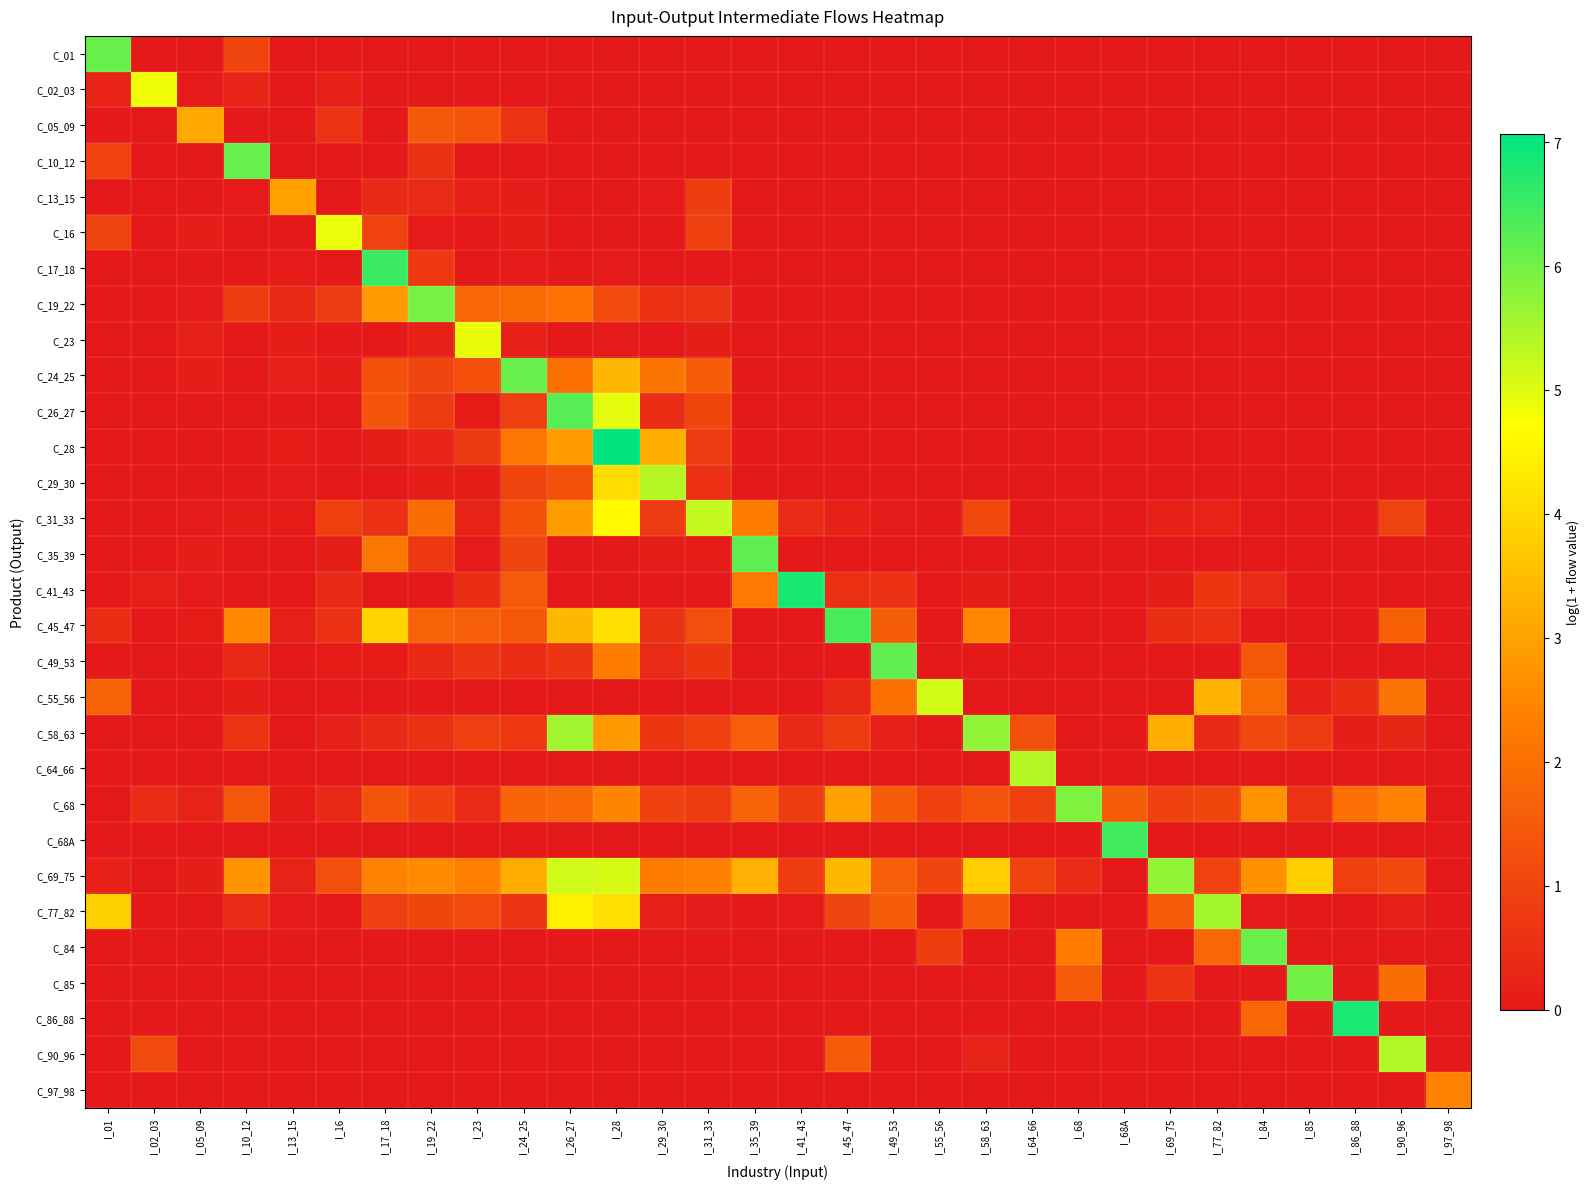

Reading right to left, list all the values displayed in this chart.

C_01: I_97_98=0.0	I_90_96=0.0	I_86_88=0.0	I_85=0.0	I_84=0.0	I_77_82=0.0	I_69_75=0.0	I_68A=0.0	I_68=0.0	I_64_66=0.0	I_58_63=0.0	I_55_56=0.0	I_49_53=0.0	I_45_47=0.0	I_41_43=0.0	I_35_39=0.0	I_31_33=0.0	I_29_30=0.0	I_28=0.0	I_26_27=0.0	I_24_25=0.0	I_23=0.0	I_19_22=0.0	I_17_18=0.0	I_16=0.0	I_13_15=0.0	I_10_12=1.0	I_05_09=0.0	I_02_03=0.0	I_01=6.1
C_02_03: I_97_98=0.0	I_90_96=0.0	I_86_88=0.0	I_85=0.0	I_84=0.0	I_77_82=0.0	I_69_75=0.0	I_68A=0.0	I_68=0.0	I_64_66=0.0	I_58_63=0.0	I_55_56=0.0	I_49_53=0.0	I_45_47=0.0	I_41_43=0.0	I_35_39=0.0	I_31_33=0.0	I_29_30=0.0	I_28=0.0	I_26_27=0.0	I_24_25=0.0	I_23=0.0	I_19_22=0.0	I_17_18=0.0	I_16=0.2	I_13_15=0.0	I_10_12=0.2	I_05_09=0.0	I_02_03=4.8	I_01=0.3
C_05_09: I_97_98=0.0	I_90_96=0.0	I_86_88=0.0	I_85=0.0	I_84=0.0	I_77_82=0.0	I_69_75=0.0	I_68A=0.0	I_68=0.0	I_64_66=0.0	I_58_63=0.0	I_55_56=0.0	I_49_53=0.0	I_45_47=0.0	I_41_43=0.0	I_35_39=0.0	I_31_33=0.0	I_29_30=0.0	I_28=0.0	I_26_27=0.0	I_24_25=0.6	I_23=1.3	I_19_22=1.5	I_17_18=0.0	I_16=0.6	I_13_15=0.0	I_10_12=0.0	I_05_09=3.1	I_02_03=0.0	I_01=0.0
C_10_12: I_97_98=0.0	I_90_96=0.0	I_86_88=0.0	I_85=0.0	I_84=0.0	I_77_82=0.0	I_69_75=0.0	I_68A=0.0	I_68=0.0	I_64_66=0.0	I_58_63=0.0	I_55_56=0.0	I_49_53=0.0	I_45_47=0.0	I_41_43=0.0	I_35_39=0.0	I_31_33=0.0	I_29_30=0.0	I_28=0.0	I_26_27=0.0	I_24_25=0.0	I_23=0.0	I_19_22=0.6	I_17_18=0.0	I_16=0.0	I_13_15=0.0	I_10_12=6.1	I_05_09=0.0	I_02_03=0.0	I_01=0.9
C_13_15: I_97_98=0.0	I_90_96=0.0	I_86_88=0.0	I_85=0.0	I_84=0.0	I_77_82=0.0	I_69_75=0.0	I_68A=0.0	I_68=0.0	I_64_66=0.0	I_58_63=0.0	I_55_56=0.0	I_49_53=0.0	I_45_47=0.0	I_41_43=0.0	I_35_39=0.0	I_31_33=0.9	I_29_30=0.0	I_28=0.0	I_26_27=0.0	I_24_25=0.1	I_23=0.2	I_19_22=0.4	I_17_18=0.4	I_16=0.0	I_13_15=3.0	I_10_12=0.0	I_05_09=0.0	I_02_03=0.0	I_01=0.0
C_16: I_97_98=0.0	I_90_96=0.0	I_86_88=0.0	I_85=0.0	I_84=0.0	I_77_82=0.0	I_69_75=0.0	I_68A=0.0	I_68=0.0	I_64_66=0.0	I_58_63=0.0	I_55_56=0.0	I_49_53=0.0	I_45_47=0.0	I_41_43=0.0	I_35_39=0.0	I_31_33=0.9	I_29_30=0.0	I_28=0.0	I_26_27=0.0	I_24_25=0.1	I_23=0.0	I_19_22=0.0	I_17_18=0.9	I_16=4.9	I_13_15=0.0	I_10_12=0.0	I_05_09=0.1	I_02_03=0.0	I_01=1.0
C_17_18: I_97_98=0.0	I_90_96=0.0	I_86_88=0.0	I_85=0.0	I_84=0.0	I_77_82=0.0	I_69_75=0.0	I_68A=0.0	I_68=0.0	I_64_66=0.0	I_58_63=0.0	I_55_56=0.0	I_49_53=0.0	I_45_47=0.0	I_41_43=0.0	I_35_39=0.0	I_31_33=0.0	I_29_30=0.0	I_28=0.0	I_26_27=0.0	I_24_25=0.0	I_23=0.0	I_19_22=0.7	I_17_18=6.5	I_16=0.0	I_13_15=0.0	I_10_12=0.0	I_05_09=0.0	I_02_03=0.0	I_01=0.0
C_19_22: I_97_98=0.0	I_90_96=0.0	I_86_88=0.0	I_85=0.0	I_84=0.0	I_77_82=0.0	I_69_75=0.0	I_68A=0.0	I_68=0.0	I_64_66=0.0	I_58_63=0.0	I_55_56=0.0	I_49_53=0.0	I_45_47=0.0	I_41_43=0.0	I_35_39=0.0	I_31_33=0.6	I_29_30=0.5	I_28=1.1	I_26_27=2.0	I_24_25=1.9	I_23=1.8	I_19_22=6.0	I_17_18=2.9	I_16=0.8	I_13_15=0.4	I_10_12=0.9	I_05_09=0.0	I_02_03=0.0	I_01=0.0
C_23: I_97_98=0.0	I_90_96=0.0	I_86_88=0.0	I_85=0.0	I_84=0.0	I_77_82=0.0	I_69_75=0.0	I_68A=0.0	I_68=0.0	I_64_66=0.0	I_58_63=0.0	I_55_56=0.0	I_49_53=0.0	I_45_47=0.0	I_41_43=0.0	I_35_39=0.0	I_31_33=0.1	I_29_30=0.0	I_28=0.0	I_26_27=0.0	I_24_25=0.2	I_23=4.9	I_19_22=0.2	I_17_18=0.0	I_16=0.0	I_13_15=0.1	I_10_12=0.0	I_05_09=0.1	I_02_03=0.0	I_01=0.0
C_24_25: I_97_98=0.0	I_90_96=0.0	I_86_88=0.0	I_85=0.0	I_84=0.0	I_77_82=0.0	I_69_75=0.0	I_68A=0.0	I_68=0.0	I_64_66=0.0	I_58_63=0.0	I_55_56=0.0	I_49_53=0.0	I_45_47=0.0	I_41_43=0.0	I_35_39=0.0	I_31_33=1.5	I_29_30=2.1	I_28=3.4	I_26_27=2.0	I_24_25=6.1	I_23=1.3	I_19_22=1.0	I_17_18=1.3	I_16=0.1	I_13_15=0.1	I_10_12=0.0	I_05_09=0.1	I_02_03=0.0	I_01=0.0
C_26_27: I_97_98=0.0	I_90_96=0.0	I_86_88=0.0	I_85=0.0	I_84=0.0	I_77_82=0.0	I_69_75=0.0	I_68A=0.0	I_68=0.0	I_64_66=0.0	I_58_63=0.0	I_55_56=0.0	I_49_53=0.0	I_45_47=0.0	I_41_43=0.0	I_35_39=0.0	I_31_33=1.0	I_29_30=0.5	I_28=5.0	I_26_27=6.3	I_24_25=0.9	I_23=0.1	I_19_22=0.8	I_17_18=1.4	I_16=0.0	I_13_15=0.0	I_10_12=0.0	I_05_09=0.0	I_02_03=0.0	I_01=0.0
C_28: I_97_98=0.0	I_90_96=0.0	I_86_88=0.0	I_85=0.0	I_84=0.0	I_77_82=0.0	I_69_75=0.0	I_68A=0.0	I_68=0.0	I_64_66=0.0	I_58_63=0.0	I_55_56=0.0	I_49_53=0.0	I_45_47=0.0	I_41_43=0.0	I_35_39=0.0	I_31_33=0.8	I_29_30=3.3	I_28=7.1	I_26_27=2.9	I_24_25=2.2	I_23=0.7	I_19_22=0.3	I_17_18=0.1	I_16=0.0	I_13_15=0.1	I_10_12=0.0	I_05_09=0.0	I_02_03=0.0	I_01=0.0
C_29_30: I_97_98=0.0	I_90_96=0.0	I_86_88=0.0	I_85=0.0	I_84=0.0	I_77_82=0.0	I_69_75=0.0	I_68A=0.0	I_68=0.0	I_64_66=0.0	I_58_63=0.0	I_55_56=0.0	I_49_53=0.0	I_45_47=0.0	I_41_43=0.0	I_35_39=0.0	I_31_33=0.5	I_29_30=5.4	I_28=4.1	I_26_27=1.3	I_24_25=1.0	I_23=0.1	I_19_22=0.1	I_17_18=0.0	I_16=0.0	I_13_15=0.0	I_10_12=0.0	I_05_09=0.0	I_02_03=0.0	I_01=0.0
C_31_33: I_97_98=0.0	I_90_96=1.0	I_86_88=0.0	I_85=0.0	I_84=0.0	I_77_82=0.2	I_69_75=0.2	I_68A=0.0	I_68=0.0	I_64_66=0.0	I_58_63=1.1	I_55_56=0.0	I_49_53=0.0	I_45_47=0.2	I_41_43=0.4	I_35_39=2.3	I_31_33=5.3	I_29_30=0.8	I_28=4.6	I_26_27=2.9	I_24_25=1.3	I_23=0.2	I_19_22=1.9	I_17_18=0.5	I_16=0.9	I_13_15=0.1	I_10_12=0.1	I_05_09=0.0	I_02_03=0.0	I_01=0.0
C_35_39: I_97_98=0.0	I_90_96=0.0	I_86_88=0.0	I_85=0.0	I_84=0.0	I_77_82=0.0	I_69_75=0.0	I_68A=0.0	I_68=0.0	I_64_66=0.0	I_58_63=0.0	I_55_56=0.0	I_49_53=0.0	I_45_47=0.0	I_41_43=0.0	I_35_39=6.2	I_31_33=0.1	I_29_30=0.1	I_28=0.0	I_26_27=0.0	I_24_25=1.0	I_23=0.0	I_19_22=0.7	I_17_18=2.2	I_16=0.1	I_13_15=0.0	I_10_12=0.0	I_05_09=0.1	I_02_03=0.0	I_01=0.0
C_41_43: I_97_98=0.0	I_90_96=0.0	I_86_88=0.0	I_85=0.0	I_84=0.4	I_77_82=0.7	I_69_75=0.1	I_68A=0.0	I_68=0.0	I_64_66=0.0	I_58_63=0.1	I_55_56=0.0	I_49_53=0.5	I_45_47=0.5	I_41_43=6.8	I_35_39=2.2	I_31_33=0.0	I_29_30=0.0	I_28=0.0	I_26_27=0.0	I_24_25=1.5	I_23=0.5	I_19_22=0.0	I_17_18=0.0	I_16=0.4	I_13_15=0.0	I_10_12=0.0	I_05_09=0.0	I_02_03=0.1	I_01=0.0
C_45_47: I_97_98=0.0	I_90_96=1.6	I_86_88=0.0	I_85=0.0	I_84=0.0	I_77_82=0.5	I_69_75=0.5	I_68A=0.0	I_68=0.0	I_64_66=0.0	I_58_63=2.5	I_55_56=0.0	I_49_53=1.6	I_45_47=6.4	I_41_43=0.0	I_35_39=0.0	I_31_33=1.2	I_29_30=0.6	I_28=4.1	I_26_27=3.4	I_24_25=1.4	I_23=1.6	I_19_22=1.7	I_17_18=3.9	I_16=0.5	I_13_15=0.2	I_10_12=2.5	I_05_09=0.1	I_02_03=0.0	I_01=0.5
C_49_53: I_97_98=0.0	I_90_96=0.0	I_86_88=0.0	I_85=0.0	I_84=1.4	I_77_82=0.0	I_69_75=0.0	I_68A=0.0	I_68=0.0	I_64_66=0.0	I_58_63=0.0	I_55_56=0.0	I_49_53=6.2	I_45_47=0.0	I_41_43=0.0	I_35_39=0.0	I_31_33=0.7	I_29_30=0.4	I_28=2.3	I_26_27=0.7	I_24_25=0.4	I_23=0.6	I_19_22=0.4	I_17_18=0.1	I_16=0.1	I_13_15=0.0	I_10_12=0.4	I_05_09=0.0	I_02_03=0.0	I_01=0.0
C_55_56: I_97_98=0.0	I_90_96=2.1	I_86_88=0.5	I_85=0.2	I_84=1.9	I_77_82=3.3	I_69_75=0.0	I_68A=0.0	I_68=0.0	I_64_66=0.0	I_58_63=0.0	I_55_56=5.1	I_49_53=2.0	I_45_47=0.3	I_41_43=0.0	I_35_39=0.0	I_31_33=0.0	I_29_30=0.0	I_28=0.0	I_26_27=0.0	I_24_25=0.0	I_23=0.0	I_19_22=0.0	I_17_18=0.0	I_16=0.0	I_13_15=0.0	I_10_12=0.1	I_05_09=0.0	I_02_03=0.0	I_01=1.7
C_58_63: I_97_98=0.0	I_90_96=0.3	I_86_88=0.1	I_85=0.8	I_84=1.1	I_77_82=0.4	I_69_75=3.2	I_68A=0.0	I_68=0.0	I_64_66=1.2	I_58_63=5.7	I_55_56=0.0	I_49_53=0.1	I_45_47=0.8	I_41_43=0.4	I_35_39=1.6	I_31_33=0.9	I_29_30=0.7	I_28=2.8	I_26_27=5.6	I_24_25=0.7	I_23=0.9	I_19_22=0.6	I_17_18=0.4	I_16=0.2	I_13_15=0.0	I_10_12=0.6	I_05_09=0.0	I_02_03=0.0	I_01=0.0
C_64_66: I_97_98=0.0	I_90_96=0.0	I_86_88=0.0	I_85=0.0	I_84=0.0	I_77_82=0.0	I_69_75=0.0	I_68A=0.0	I_68=0.0	I_64_66=5.4	I_58_63=0.0	I_55_56=0.0	I_49_53=0.0	I_45_47=0.0	I_41_43=0.0	I_35_39=0.0	I_31_33=0.0	I_29_30=0.0	I_28=0.0	I_26_27=0.0	I_24_25=0.0	I_23=0.0	I_19_22=0.0	I_17_18=0.0	I_16=0.0	I_13_15=0.0	I_10_12=0.0	I_05_09=0.0	I_02_03=0.0	I_01=0.0
C_68: I_97_98=0.0	I_90_96=2.4	I_86_88=2.0	I_85=0.6	I_84=2.7	I_77_82=1.0	I_69_75=0.9	I_68A=1.6	I_68=5.9	I_64_66=0.9	I_58_63=1.3	I_55_56=0.9	I_49_53=1.6	I_45_47=3.0	I_41_43=0.8	I_35_39=1.7	I_31_33=0.8	I_29_30=0.9	I_28=2.4	I_26_27=1.8	I_24_25=1.7	I_23=0.4	I_19_22=0.9	I_17_18=1.4	I_16=0.4	I_13_15=0.1	I_10_12=1.4	I_05_09=0.2	I_02_03=0.4	I_01=0.0
C_68A: I_97_98=0.0	I_90_96=0.0	I_86_88=0.0	I_85=0.0	I_84=0.0	I_77_82=0.0	I_69_75=0.0	I_68A=6.4	I_68=0.0	I_64_66=0.0	I_58_63=0.0	I_55_56=0.0	I_49_53=0.0	I_45_47=0.0	I_41_43=0.0	I_35_39=0.0	I_31_33=0.0	I_29_30=0.0	I_28=0.0	I_26_27=0.0	I_24_25=0.0	I_23=0.0	I_19_22=0.0	I_17_18=0.0	I_16=0.0	I_13_15=0.0	I_10_12=0.0	I_05_09=0.0	I_02_03=0.0	I_01=0.0
C_69_75: I_97_98=0.0	I_90_96=1.1	I_86_88=0.9	I_85=3.8	I_84=2.7	I_77_82=1.0	I_69_75=5.7	I_68A=0.0	I_68=0.4	I_64_66=0.9	I_58_63=3.8	I_55_56=1.0	I_49_53=1.6	I_45_47=3.4	I_41_43=0.8	I_35_39=3.3	I_31_33=2.4	I_29_30=2.3	I_28=5.1	I_26_27=5.1	I_24_25=3.2	I_23=2.3	I_19_22=2.6	I_17_18=2.4	I_16=1.2	I_13_15=0.2	I_10_12=2.8	I_05_09=0.1	I_02_03=0.0	I_01=0.2
C_77_82: I_97_98=0.0	I_90_96=0.2	I_86_88=0.0	I_85=0.0	I_84=0.0	I_77_82=5.6	I_69_75=1.5	I_68A=0.0	I_68=0.0	I_64_66=0.0	I_58_63=1.6	I_55_56=0.0	I_49_53=1.6	I_45_47=1.0	I_41_43=0.0	I_35_39=0.0	I_31_33=0.0	I_29_30=0.2	I_28=4.1	I_26_27=4.4	I_24_25=0.7	I_23=1.1	I_19_22=1.0	I_17_18=0.9	I_16=0.0	I_13_15=0.0	I_10_12=0.4	I_05_09=0.0	I_02_03=0.0	I_01=3.8
C_84: I_97_98=0.0	I_90_96=0.0	I_86_88=0.0	I_85=0.0	I_84=6.1	I_77_82=1.8	I_69_75=0.0	I_68A=0.0	I_68=2.3	I_64_66=0.0	I_58_63=0.0	I_55_56=0.8	I_49_53=0.0	I_45_47=0.0	I_41_43=0.0	I_35_39=0.0	I_31_33=0.0	I_29_30=0.0	I_28=0.0	I_26_27=0.0	I_24_25=0.0	I_23=0.0	I_19_22=0.0	I_17_18=0.0	I_16=0.0	I_13_15=0.0	I_10_12=0.0	I_05_09=0.0	I_02_03=0.0	I_01=0.0
C_85: I_97_98=0.0	I_90_96=2.0	I_86_88=0.0	I_85=6.0	I_84=0.0	I_77_82=0.0	I_69_75=0.6	I_68A=0.0	I_68=1.5	I_64_66=0.0	I_58_63=0.0	I_55_56=0.0	I_49_53=0.0	I_45_47=0.0	I_41_43=0.0	I_35_39=0.0	I_31_33=0.0	I_29_30=0.0	I_28=0.0	I_26_27=0.0	I_24_25=0.0	I_23=0.0	I_19_22=0.0	I_17_18=0.0	I_16=0.0	I_13_15=0.0	I_10_12=0.0	I_05_09=0.0	I_02_03=0.0	I_01=0.0
C_86_88: I_97_98=0.0	I_90_96=0.0	I_86_88=6.8	I_85=0.0	I_84=1.8	I_77_82=0.0	I_69_75=0.0	I_68A=0.0	I_68=0.0	I_64_66=0.0	I_58_63=0.0	I_55_56=0.0	I_49_53=0.0	I_45_47=0.0	I_41_43=0.0	I_35_39=0.0	I_31_33=0.0	I_29_30=0.0	I_28=0.0	I_26_27=0.0	I_24_25=0.0	I_23=0.0	I_19_22=0.0	I_17_18=0.0	I_16=0.0	I_13_15=0.0	I_10_12=0.0	I_05_09=0.0	I_02_03=0.0	I_01=0.0
C_90_96: I_97_98=0.0	I_90_96=5.4	I_86_88=0.0	I_85=0.0	I_84=0.0	I_77_82=0.0	I_69_75=0.0	I_68A=0.0	I_68=0.0	I_64_66=0.0	I_58_63=0.2	I_55_56=0.0	I_49_53=0.0	I_45_47=1.5	I_41_43=0.0	I_35_39=0.0	I_31_33=0.0	I_29_30=0.0	I_28=0.0	I_26_27=0.0	I_24_25=0.0	I_23=0.0	I_19_22=0.0	I_17_18=0.0	I_16=0.0	I_13_15=0.0	I_10_12=0.0	I_05_09=0.0	I_02_03=1.1	I_01=0.0
C_97_98: I_97_98=2.4	I_90_96=0.0	I_86_88=0.0	I_85=0.0	I_84=0.0	I_77_82=0.0	I_69_75=0.0	I_68A=0.0	I_68=0.0	I_64_66=0.0	I_58_63=0.0	I_55_56=0.0	I_49_53=0.0	I_45_47=0.0	I_41_43=0.0	I_35_39=0.0	I_31_33=0.0	I_29_30=0.0	I_28=0.0	I_26_27=0.0	I_24_25=0.0	I_23=0.0	I_19_22=0.0	I_17_18=0.0	I_16=0.0	I_13_15=0.0	I_10_12=0.0	I_05_09=0.0	I_02_03=0.0	I_01=0.0